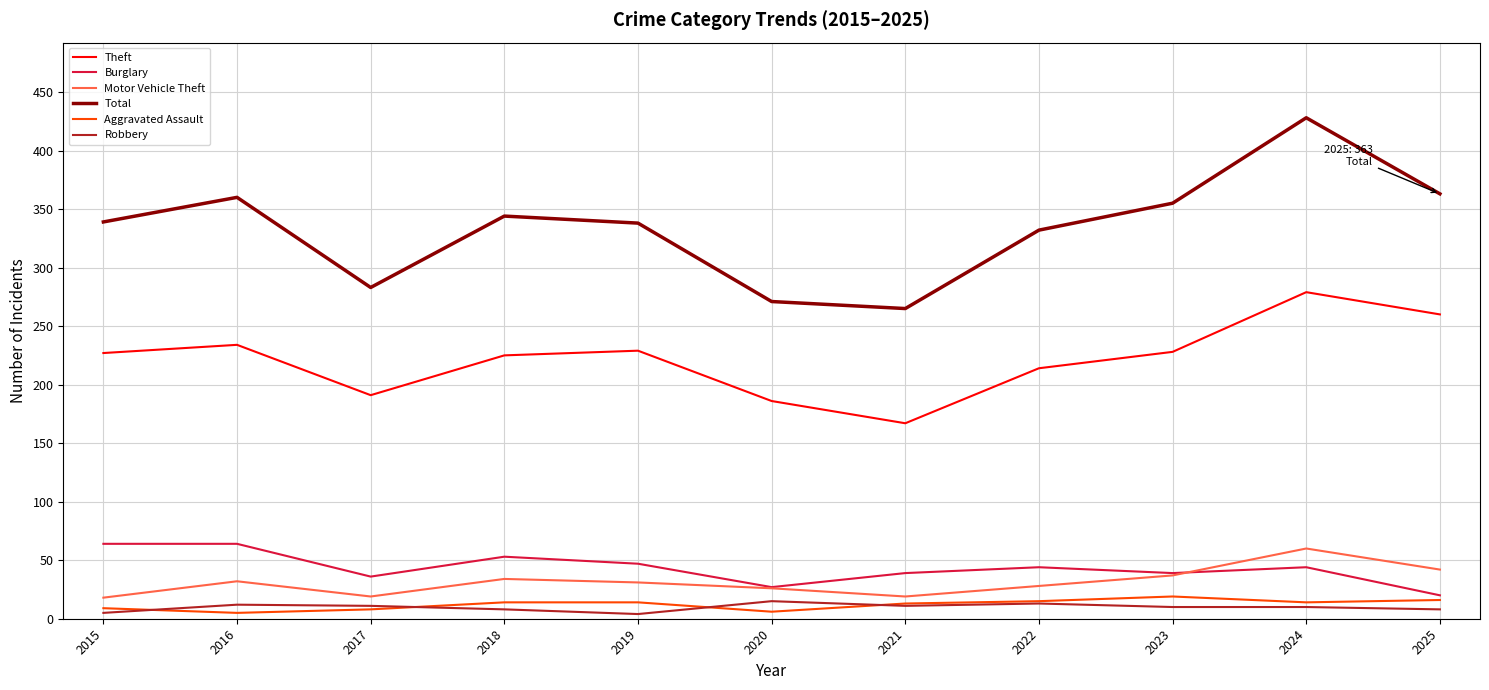

True or false: Motor Vehicle Theft and Theft intersect in this chart.

False